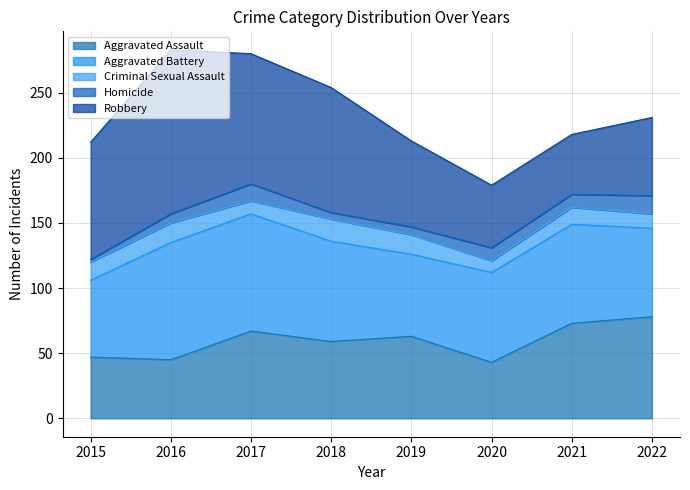

At which label does Homicide reach its peak?

2022